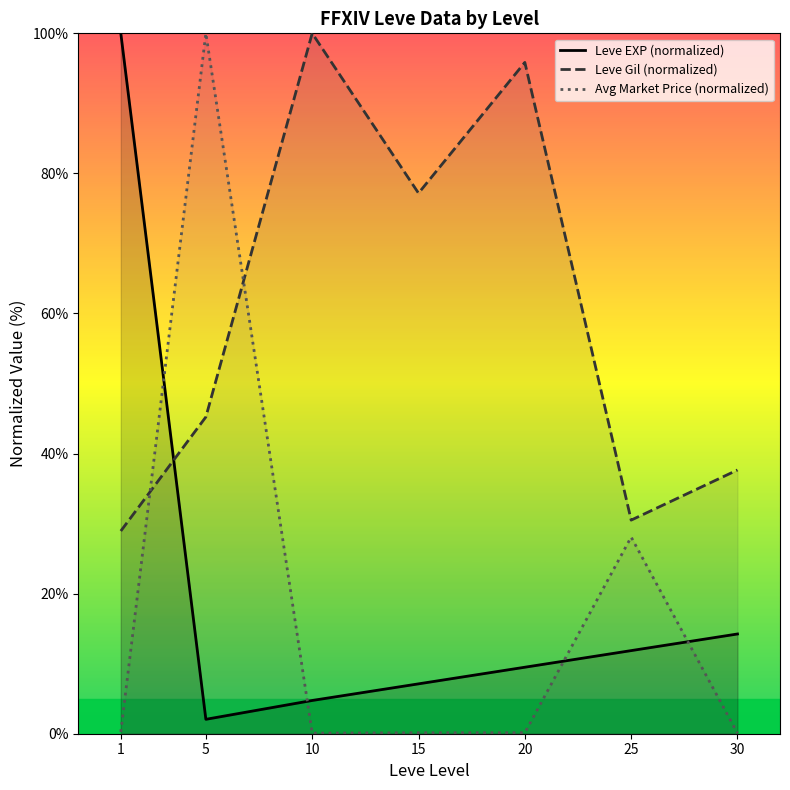

What is the average value of the Leve Gil (normalized) series?

59.3